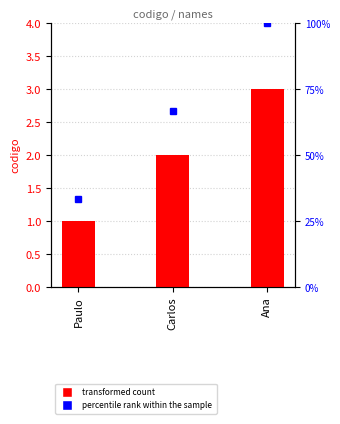

What is the difference between the highest and lowest values at Paulo?

32.3